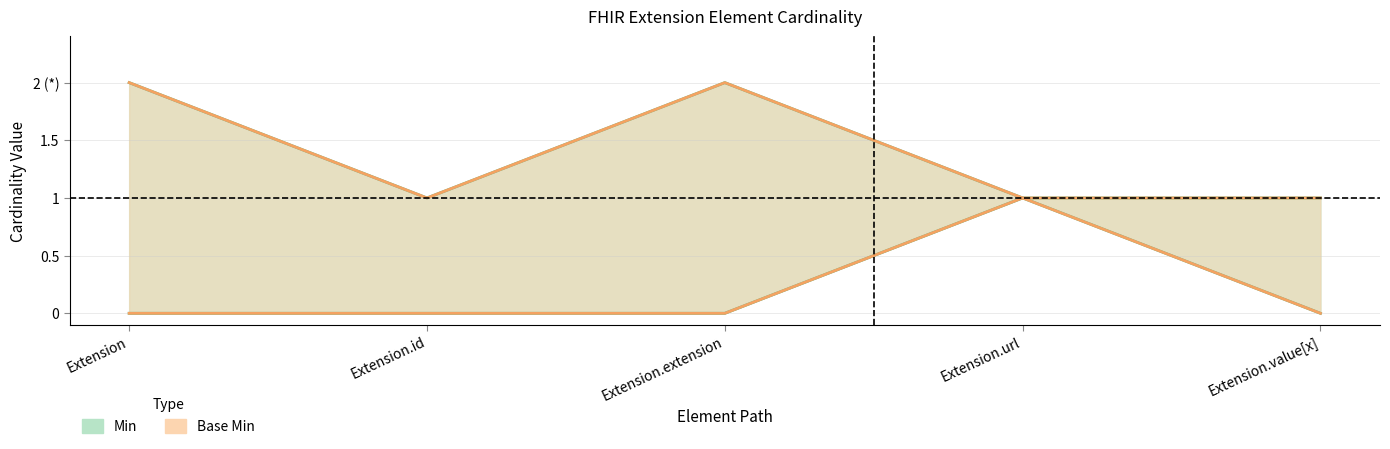

Reading left to right, transcribe all the data shown in this chart.

Min: Extension=0	Extension.id=0	Extension.extension=0	Extension.url=1	Extension.value[x]=0
Max_numeric: Extension=2	Extension.id=1	Extension.extension=2	Extension.url=1	Extension.value[x]=1
Base Min: Extension=0	Extension.id=0	Extension.extension=0	Extension.url=1	Extension.value[x]=0
Base Max_numeric: Extension=2	Extension.id=1	Extension.extension=2	Extension.url=1	Extension.value[x]=1